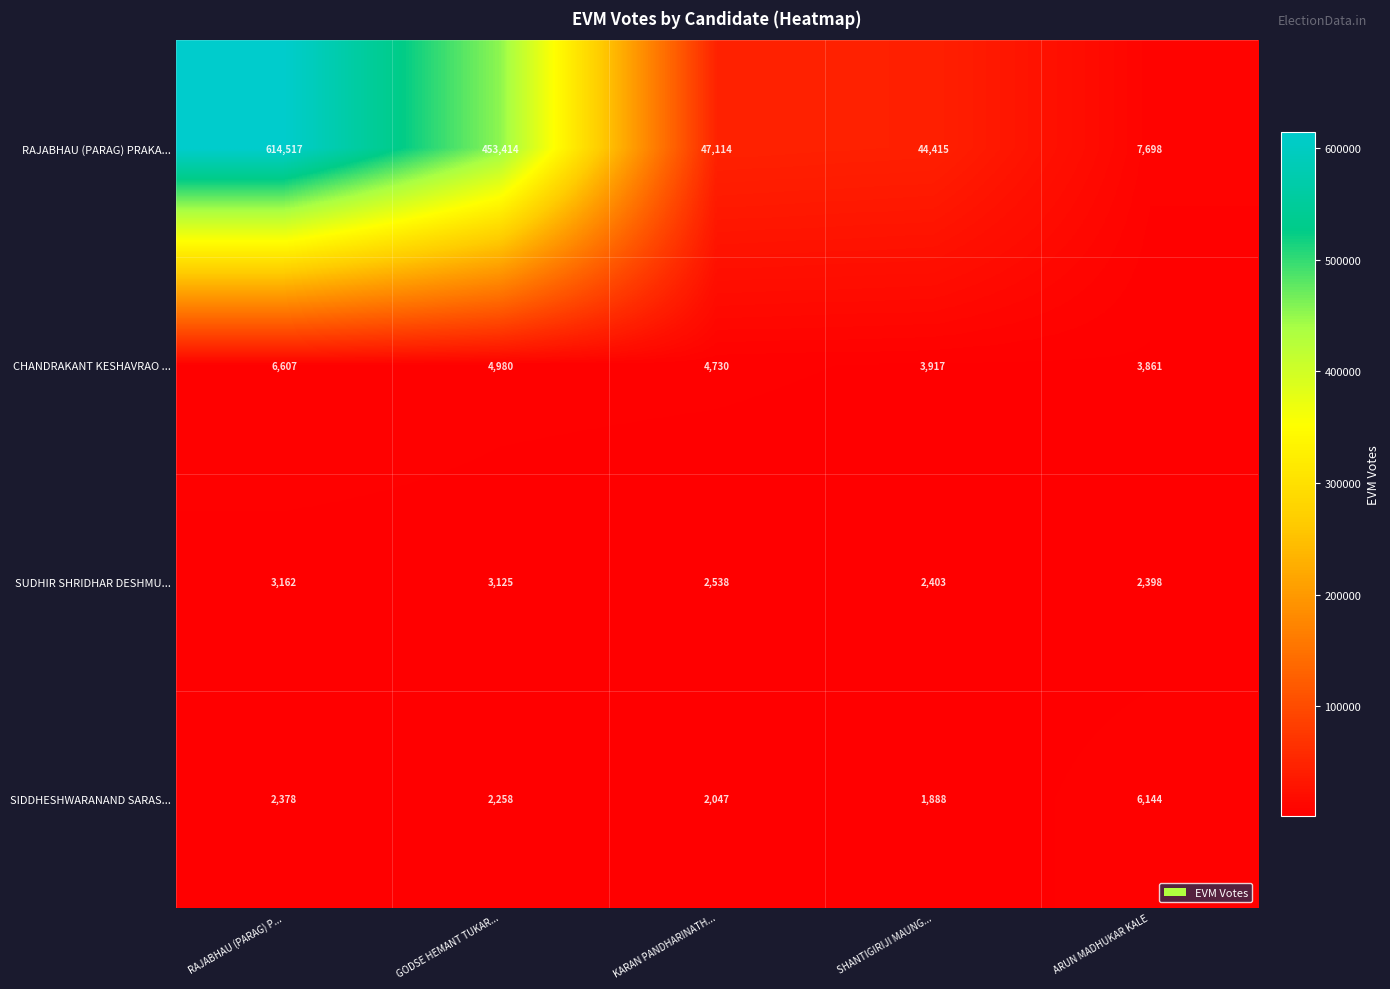

Between RAJABHAU (PARAG) P... and GODSE HEMANT TUKAR..., which series saw the biggest shift?

RAJABHAU (PARAG) PRAKA...